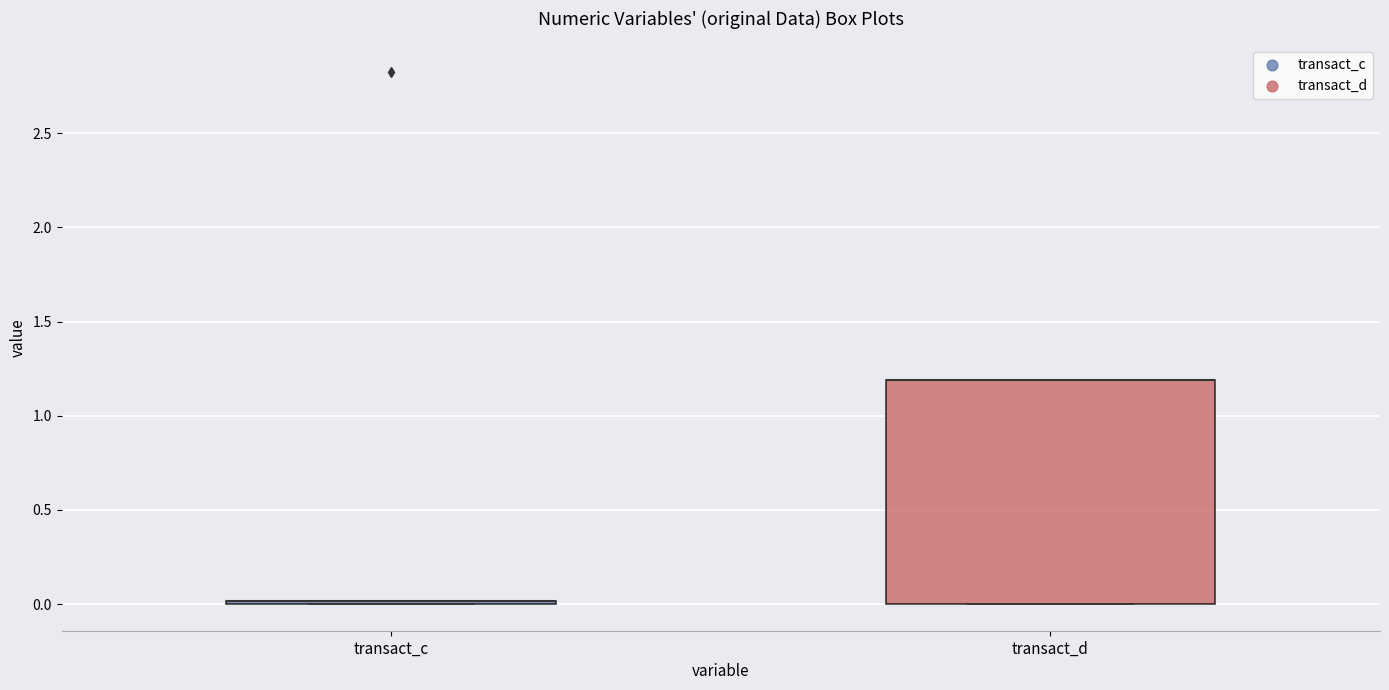

Reading left to right, read every box against the y-axis: the position of its median line, the range the box covers, and the ends of its whiskers. The values are not printed on the chart, so give them approximately, as read against the axis.

transact_c: box collapsed to a line at 0.0, whiskers 0.0 to 0.0
transact_d: median 1.2 (drawn on the box's upper edge), box 0.0 to 1.2, whiskers 0.0 to 1.2